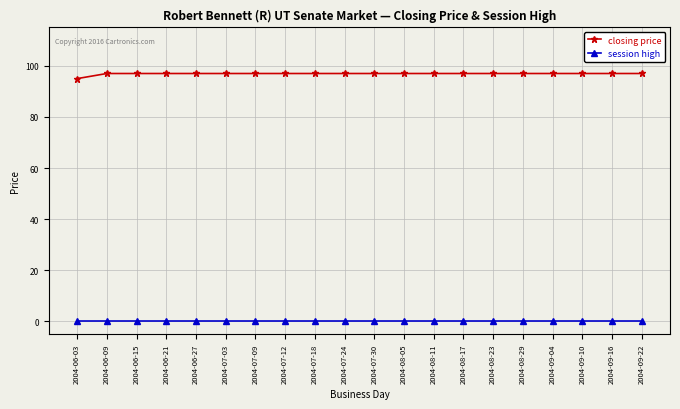

Which series has the largest range (max minus min)?

closing price